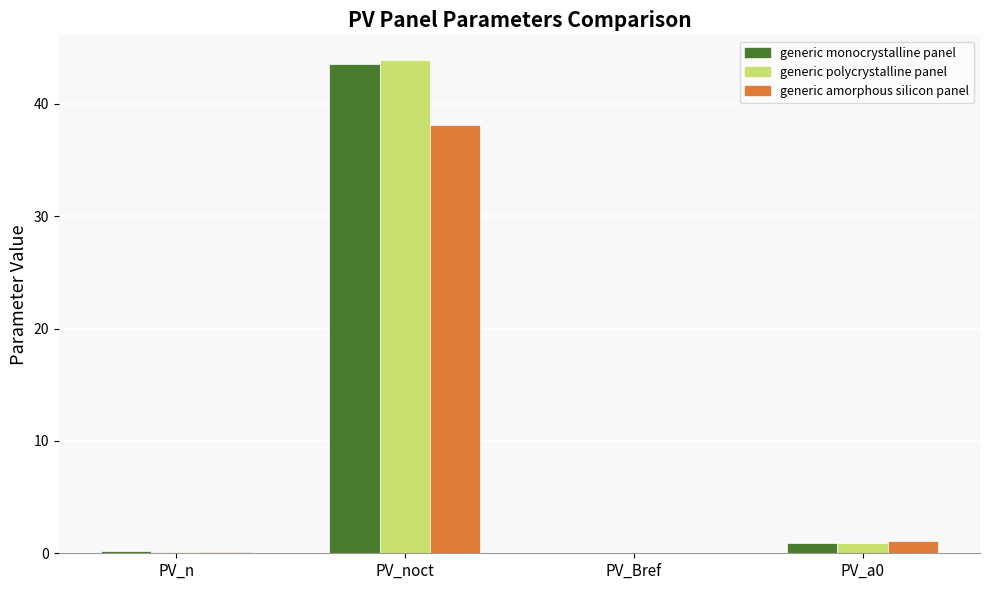

Between PV_noct and PV_a0, which series saw the biggest shift?

generic polycrystalline panel